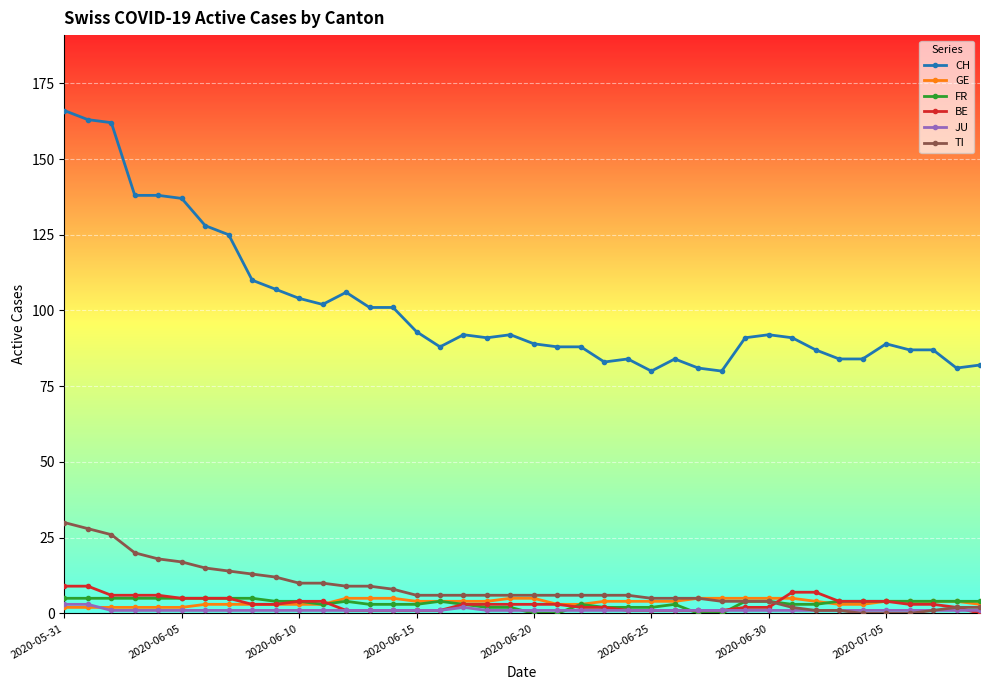

What is the value of the GE point at the 36th from the left?

4